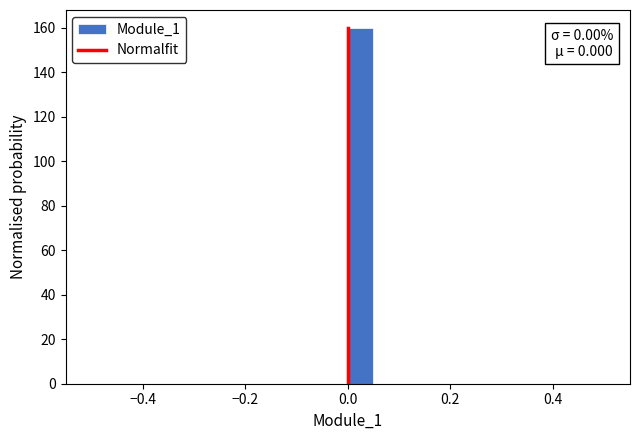

Read against the x-axis, roughly where is the centre of the tallest bar?

0.02